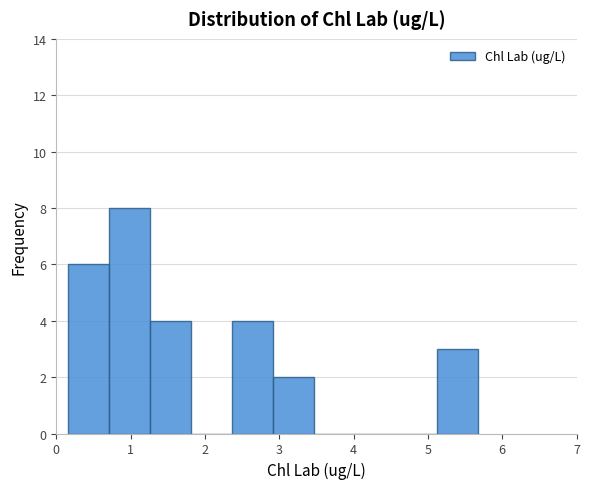

Which range on the x-axis has the tallest bar?

0.7 to 1.3